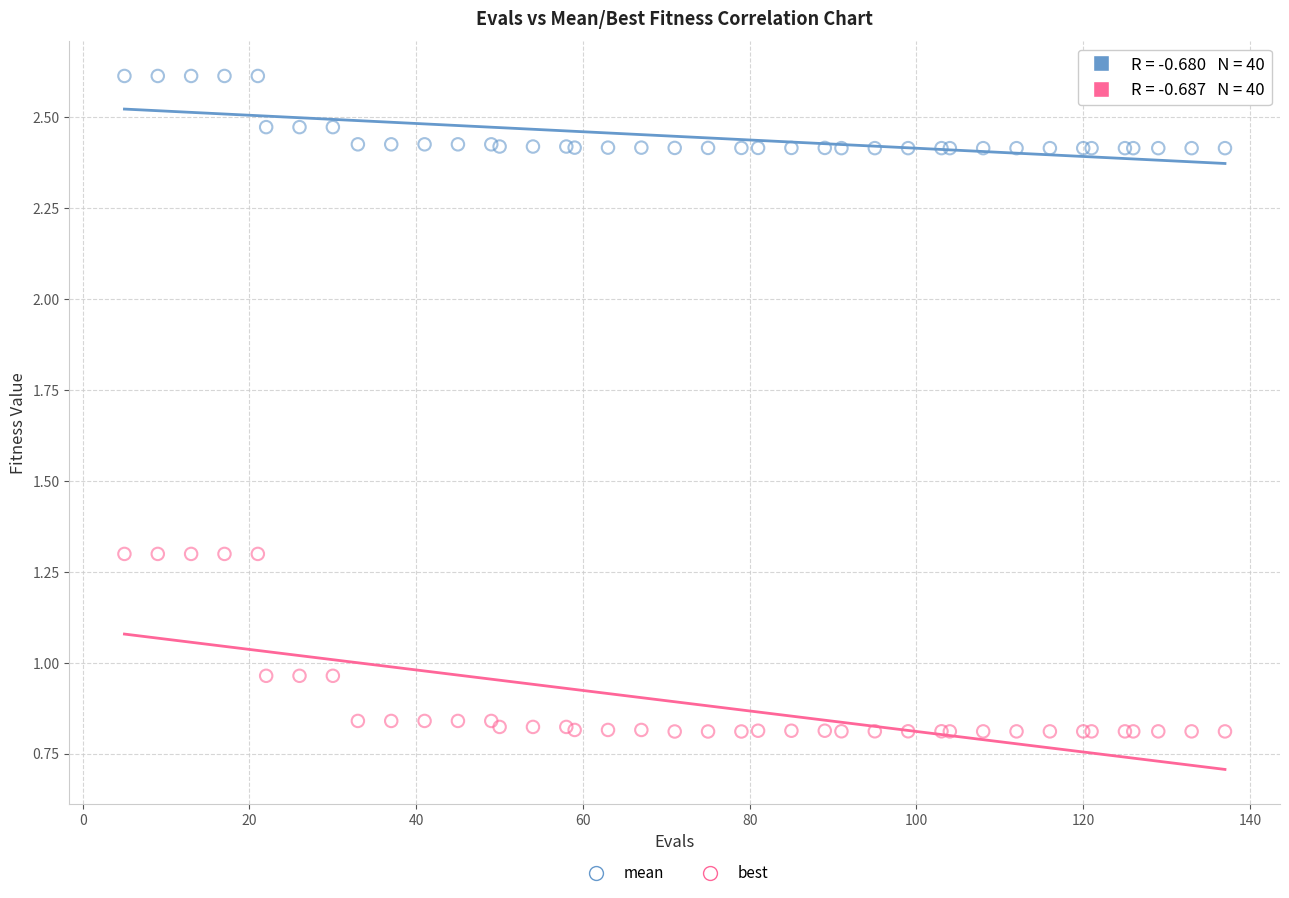

What are all the series names shown in the legend?

mean, best